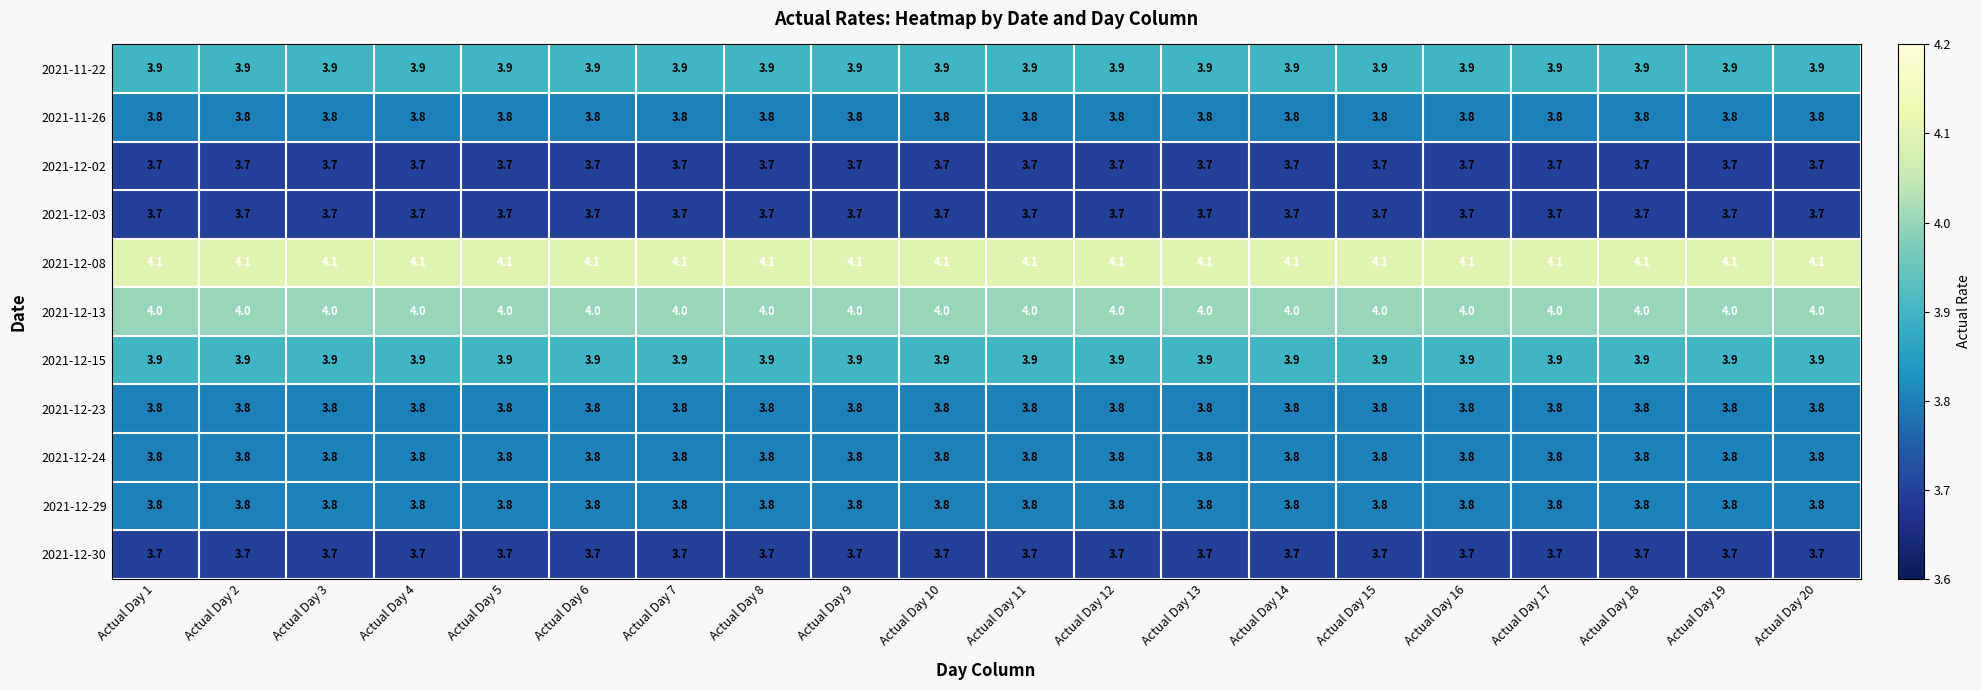

What is the total value across all series at Actual Day 13?

42.2